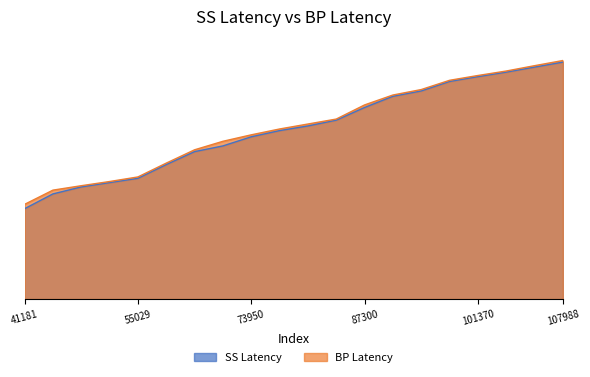

What is the total value across all series at 53079?

106653